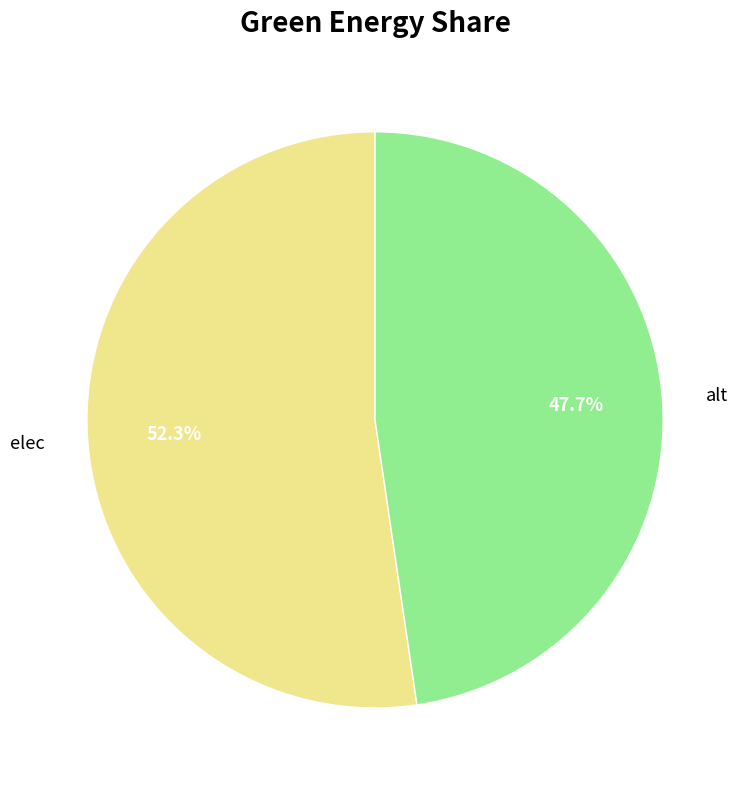

Is there any slice that represents more than half of the pie?

Yes